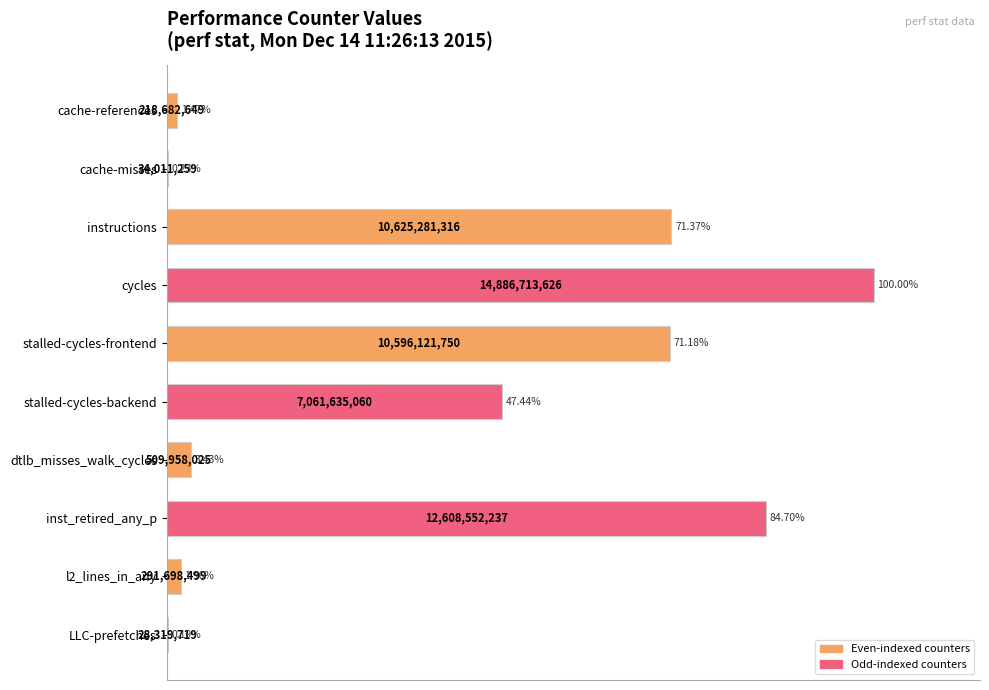

At which category does the chart reach its peak across all series?

cycles